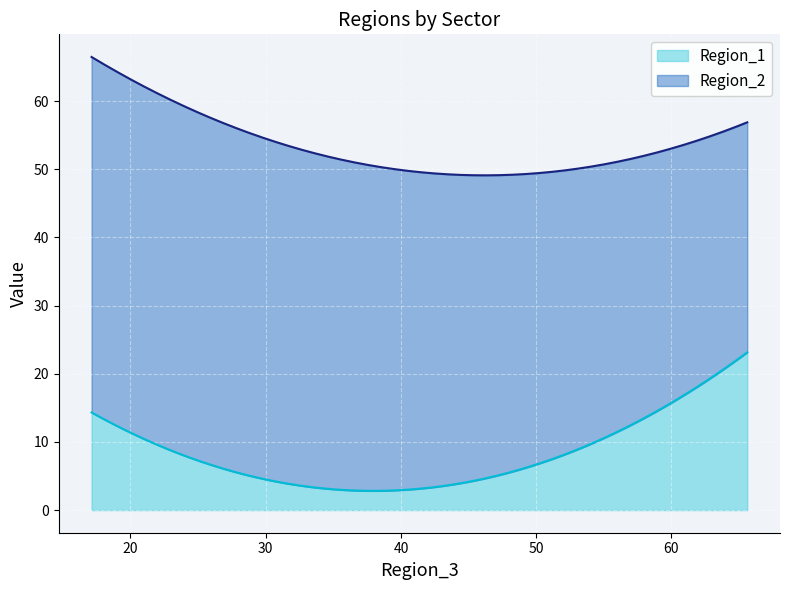

What is the minimum value for Region_1?

2.8